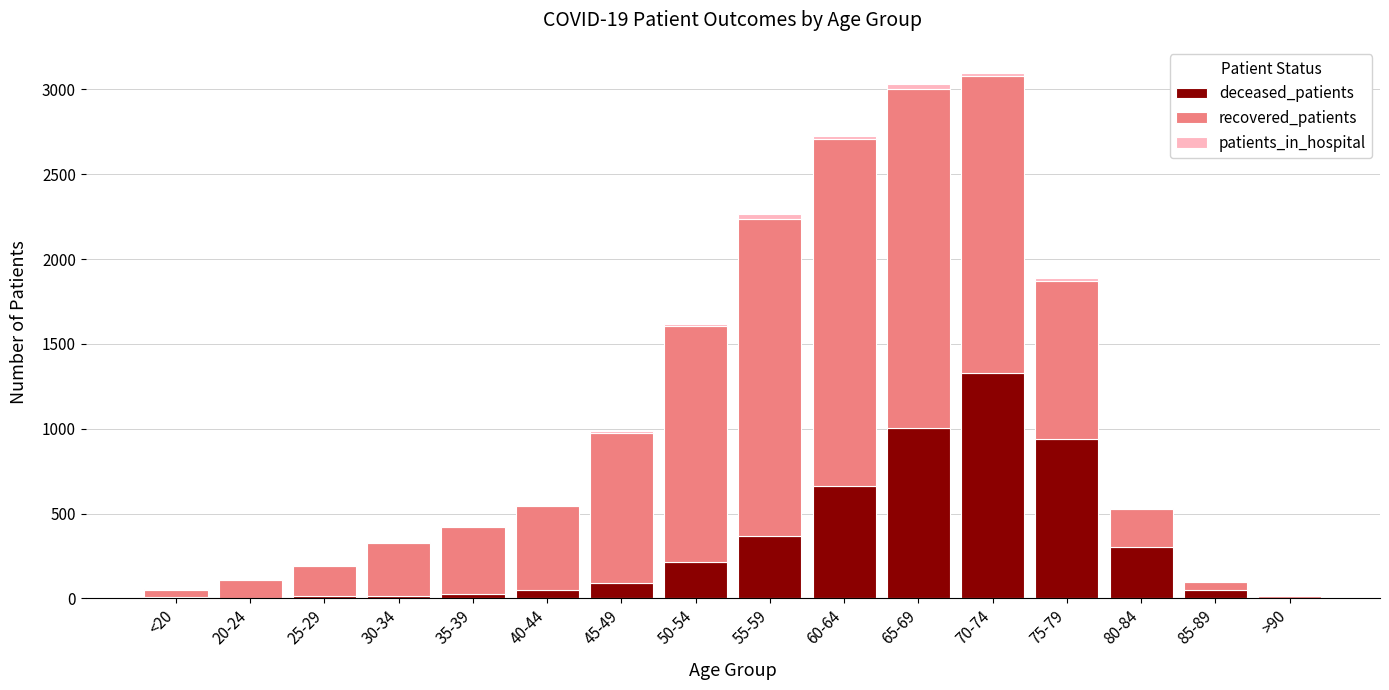

True or false: deceased_patients has a value of 302 at 80-84.

True